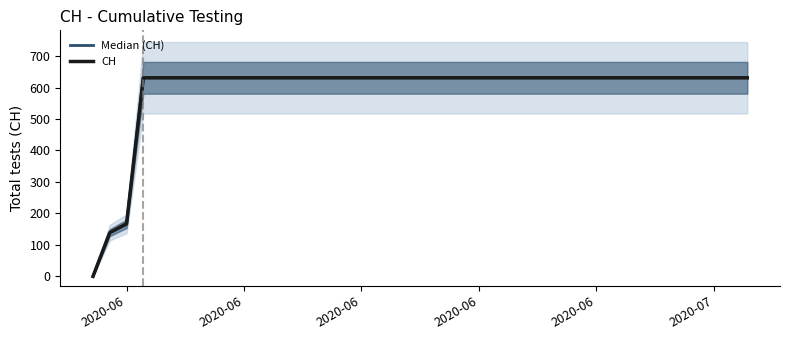

True or false: CH and Median (CH) intersect in this chart.

False